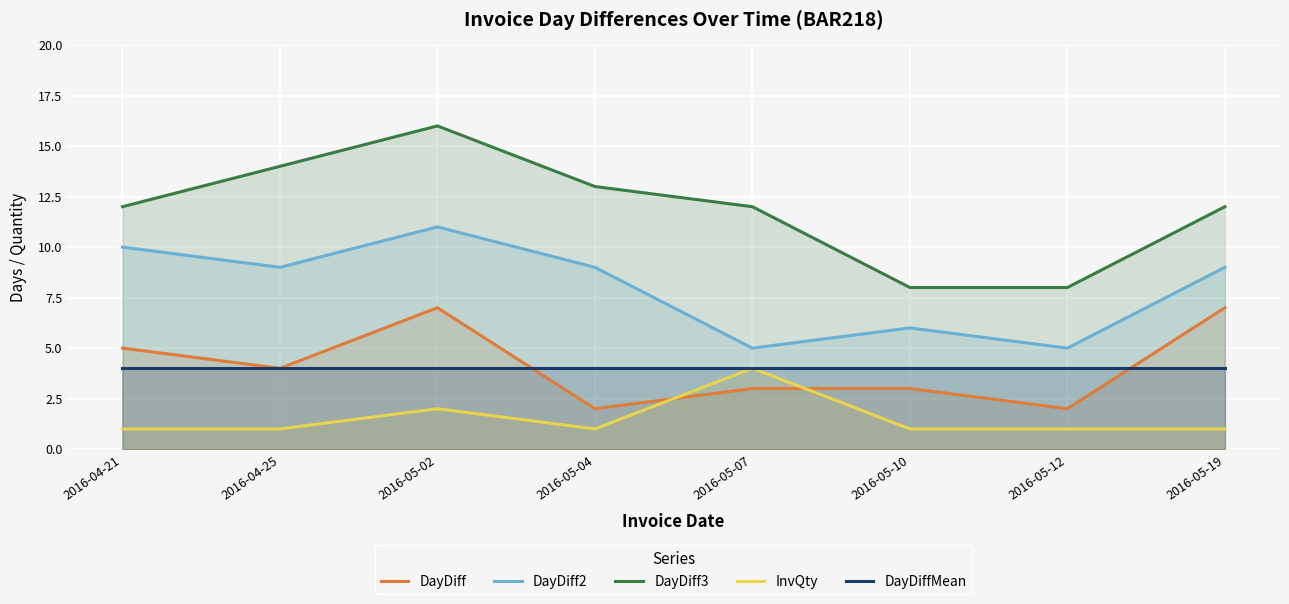

How many values in the InvQty series exceed 1?

2